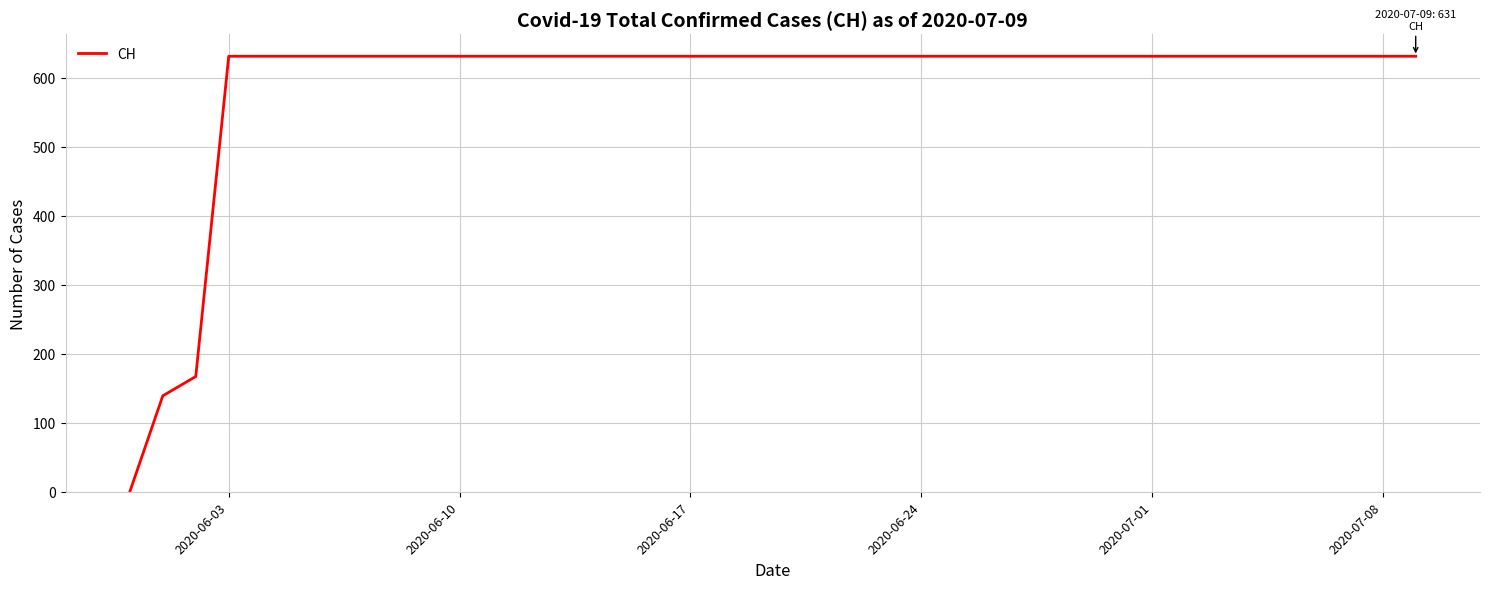

How many lines are shown in the chart?

1